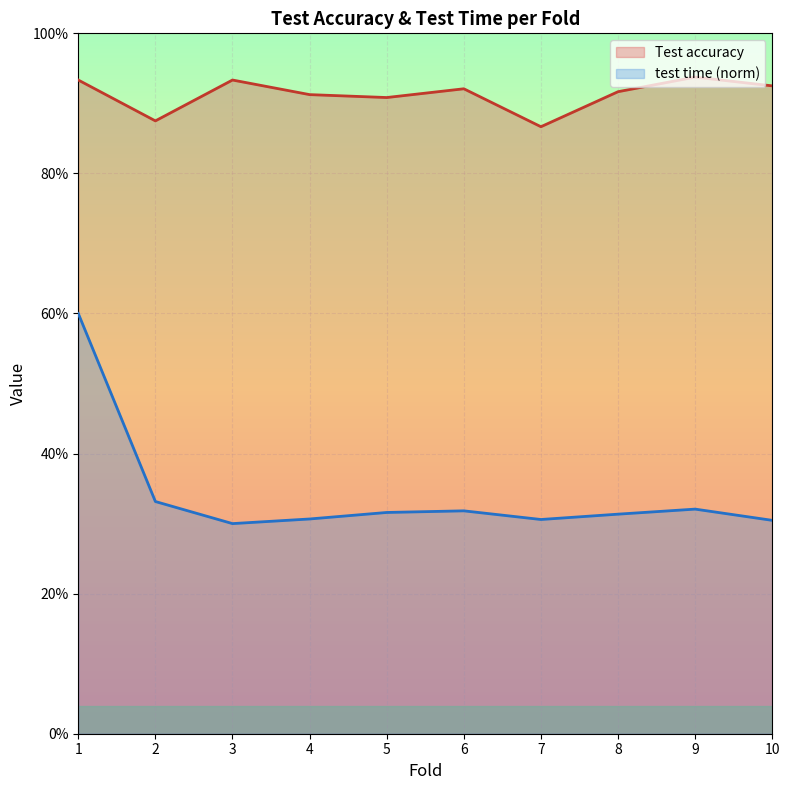

At 7, list the series in order from smallest to largest.

test time (norm), Test accuracy